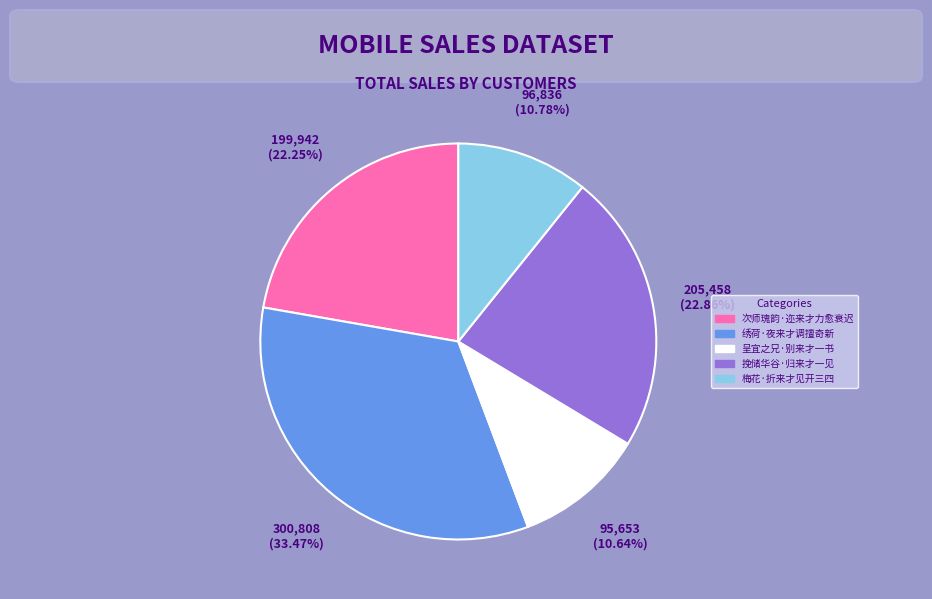

The 绣荷·夜来才调擅奇新 slice represents 47% of the pie. True or false?

False